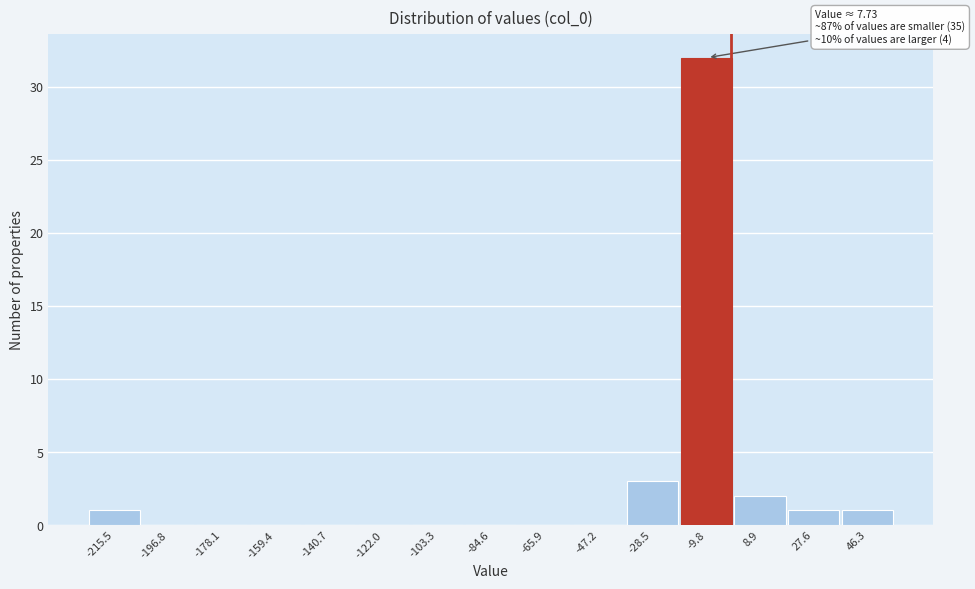

Reading left to right, list all the values displayed in this chart.

-215.5=1	-196.8=0	-178.1=0	-159.4=0	-140.7=0	-122.0=0	-103.3=0	-84.6=0	-65.9=0	-47.2=0	-28.5=3	-9.8=32	8.9=2	27.6=1	46.3=1